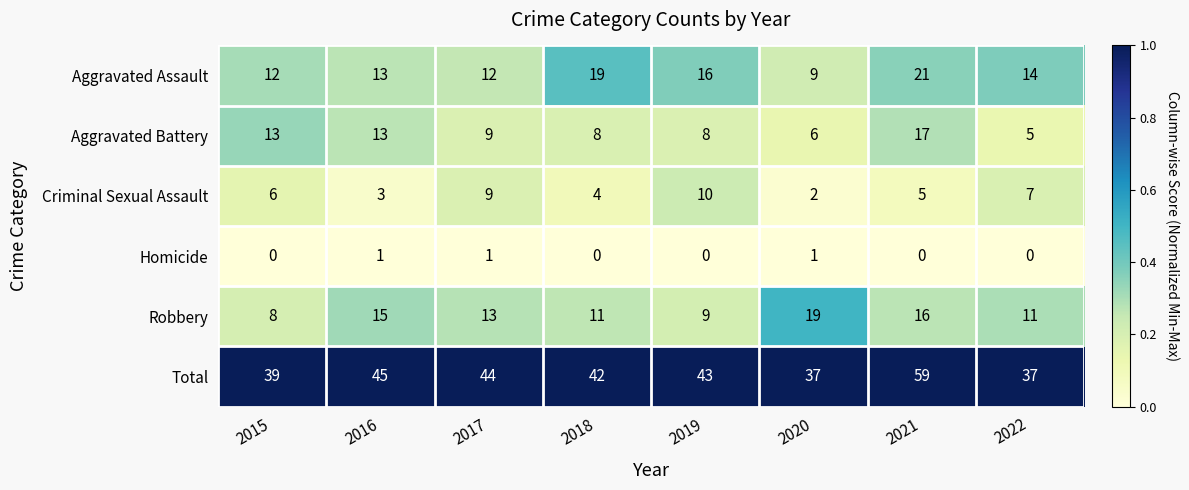

The value of Criminal Sexual Assault at 2020 is 0. True or false?

False